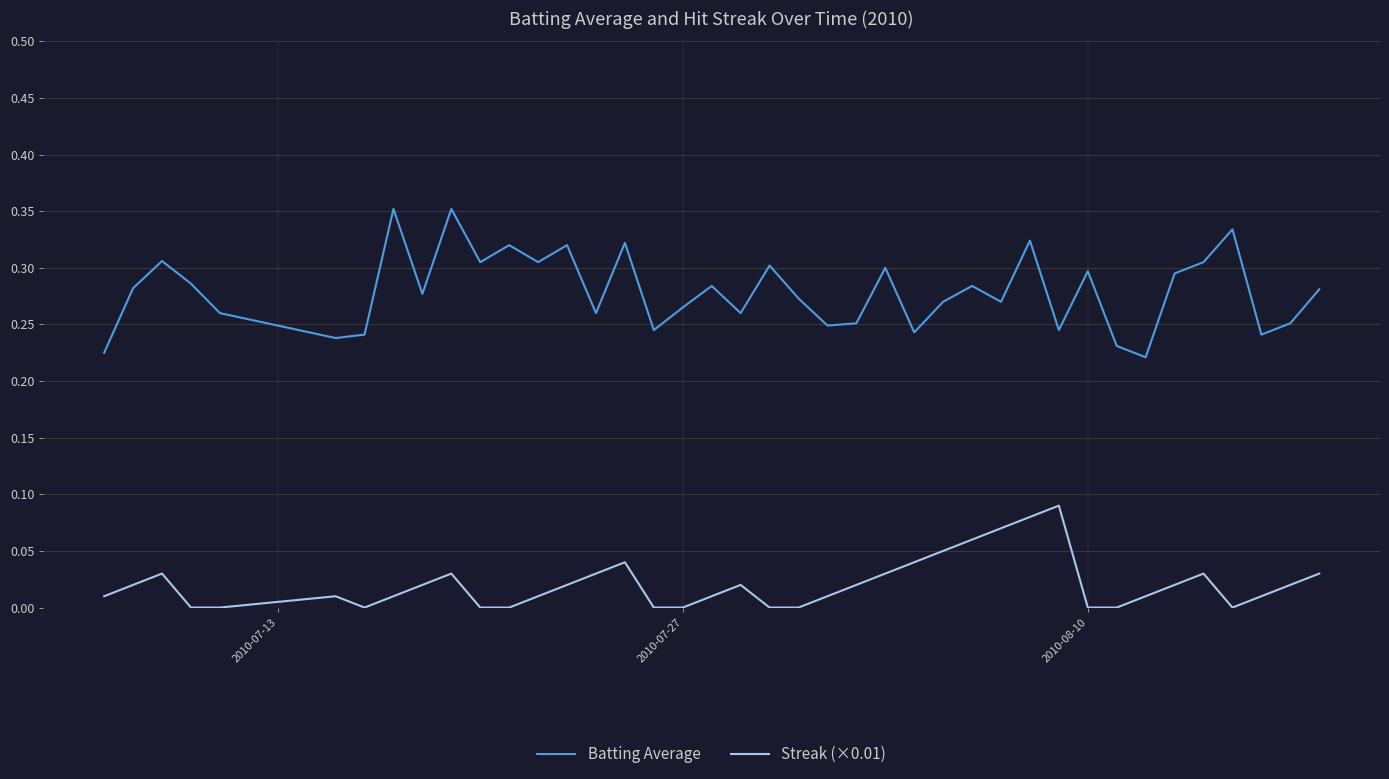

What are all the series names shown in the legend?

Batting Average, Streak (×0.01)